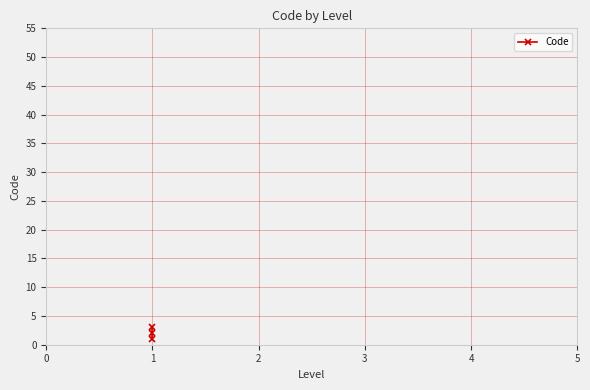

Does the chart have visible grid lines?

Yes